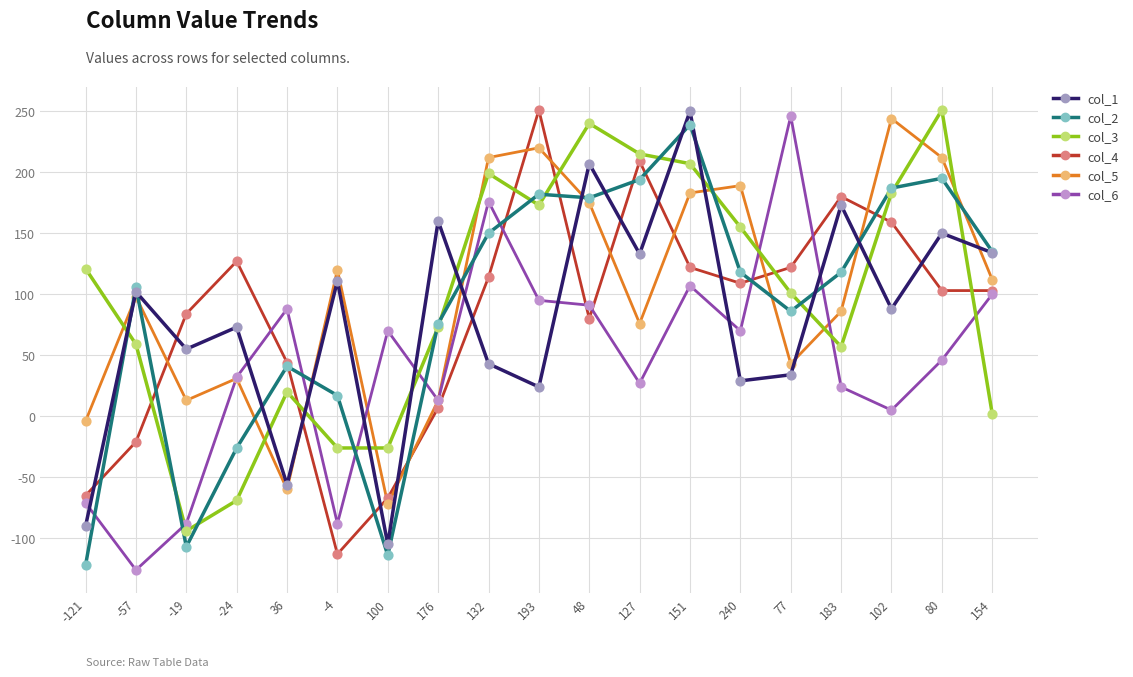

What are all the series names shown in the legend?

col_1, col_2, col_3, col_4, col_5, col_6